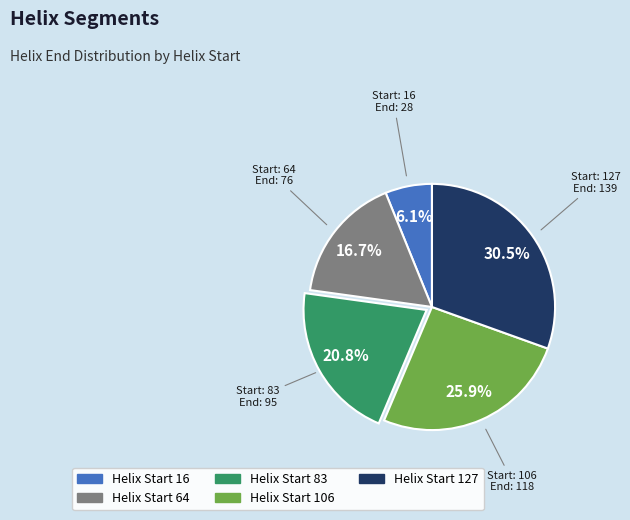

How many slices are in this pie chart?

5